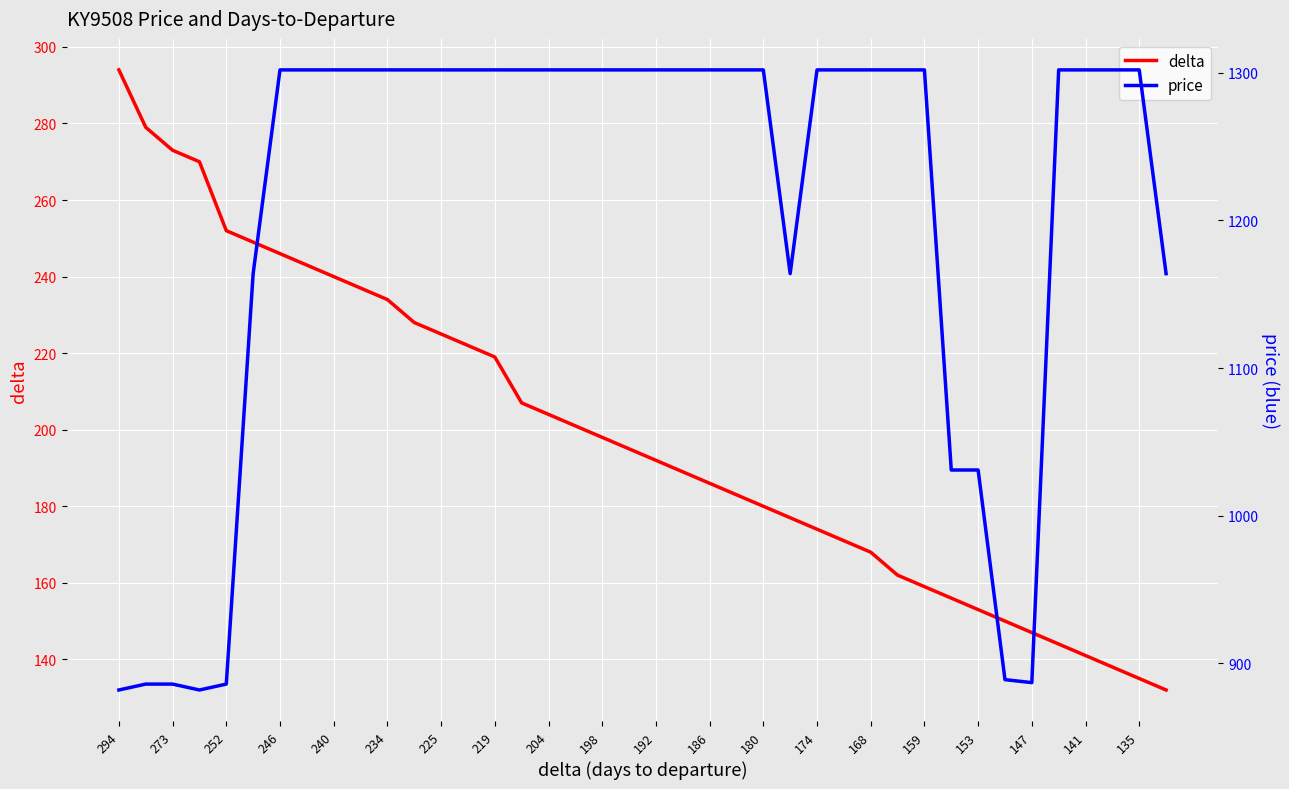

True or false: price and delta intersect in this chart.

False